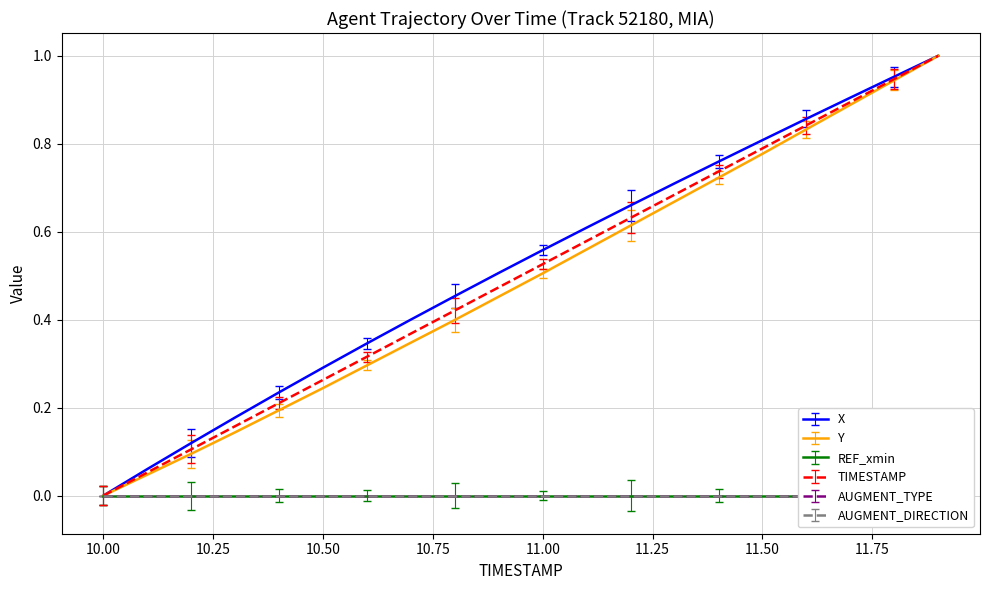

Which series changed the most between 10.8 and 11.8?

Y